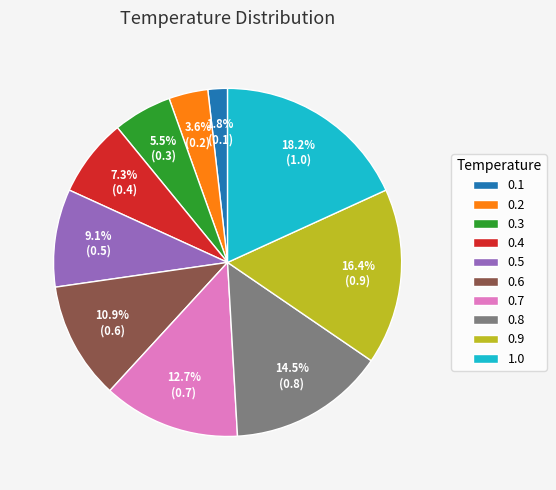

Which has a higher value, 0.8 or 0.3?

0.8